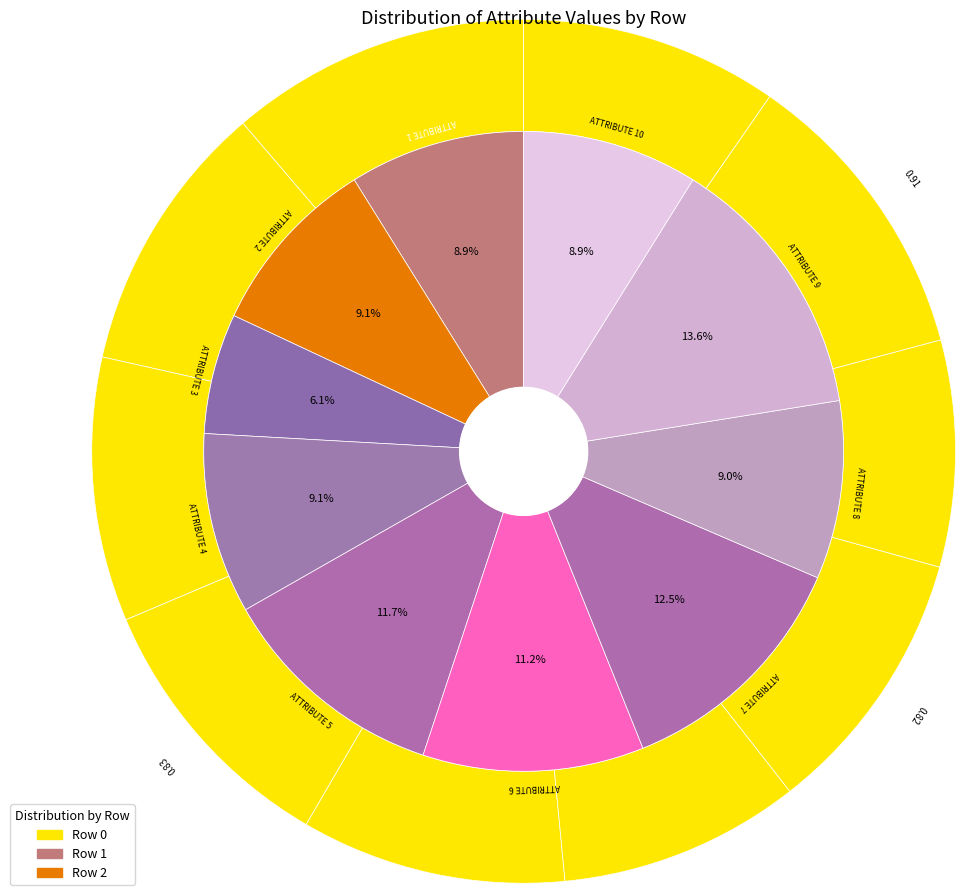

Which has a higher value, ATTRIBUTE 6 or ATTRIBUTE 7?

ATTRIBUTE 7